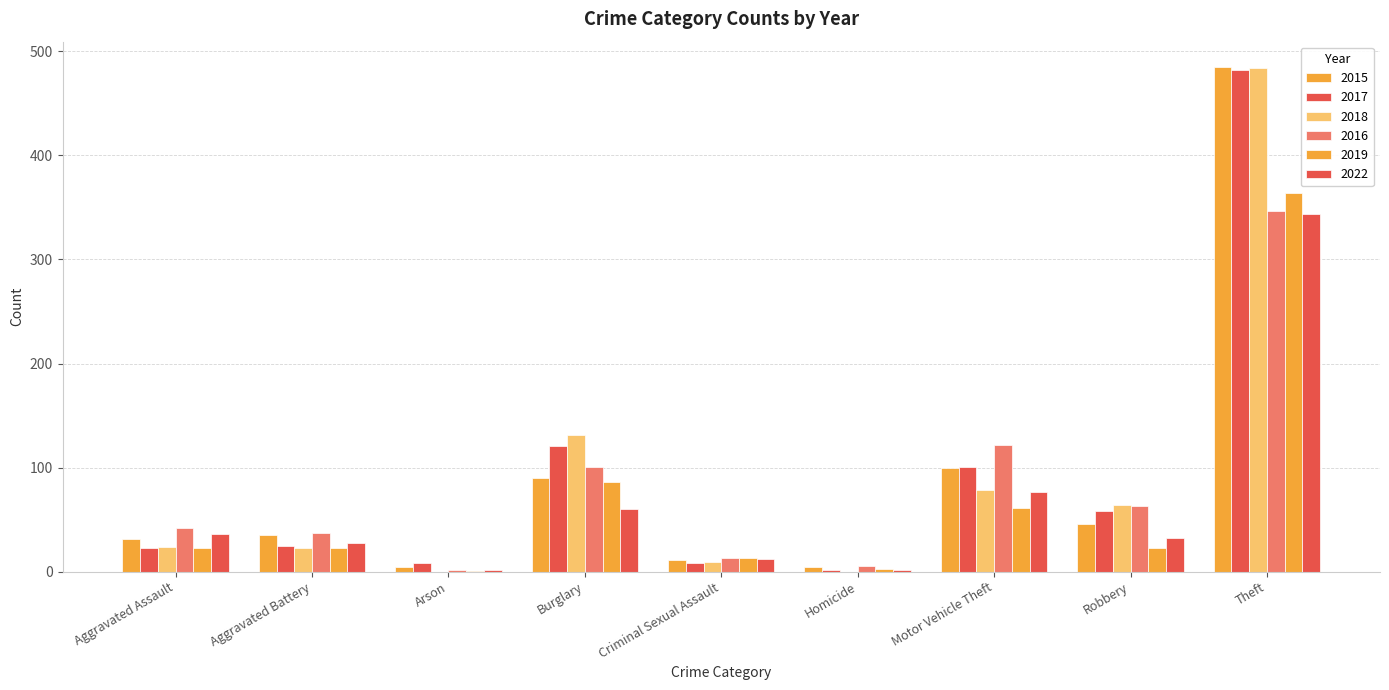

Are the bars grouped side by side (vs. stacked)?

Yes